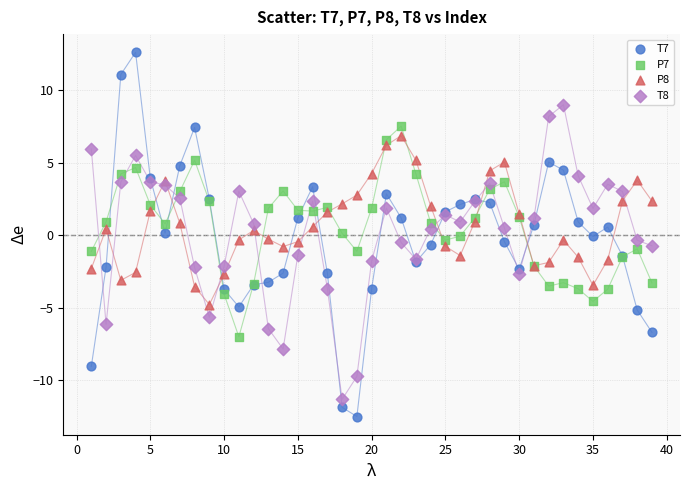

Which series contains the lowest Y value?

T7